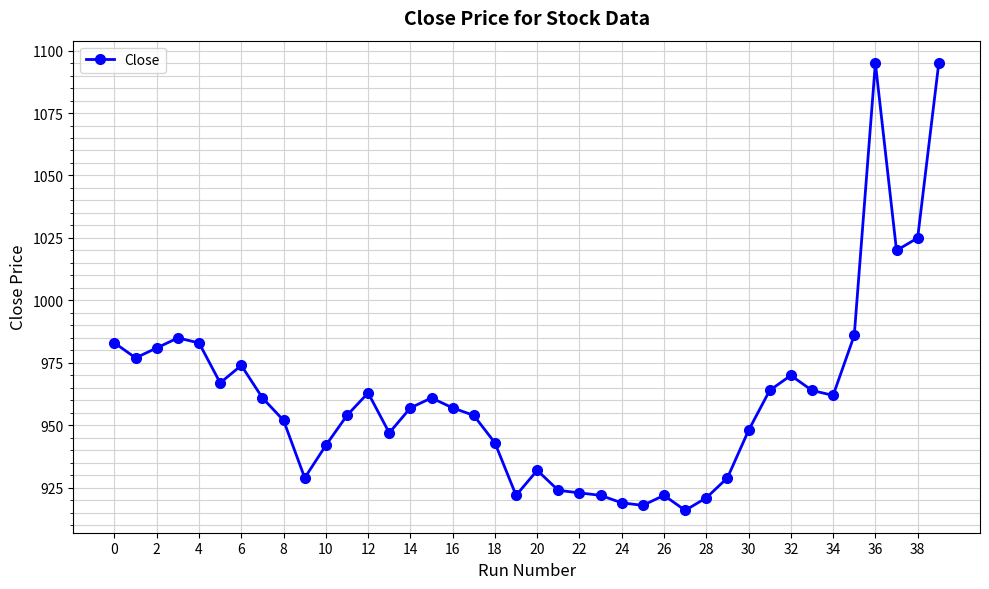

True or false: there are more than 0 points higher than both neighbors.

True